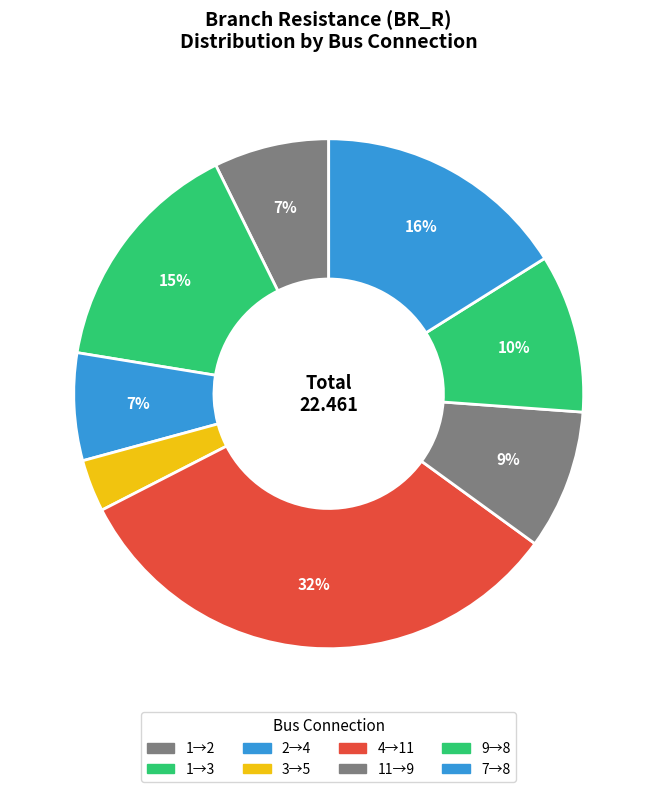

Count the number of slices in the pie.

8